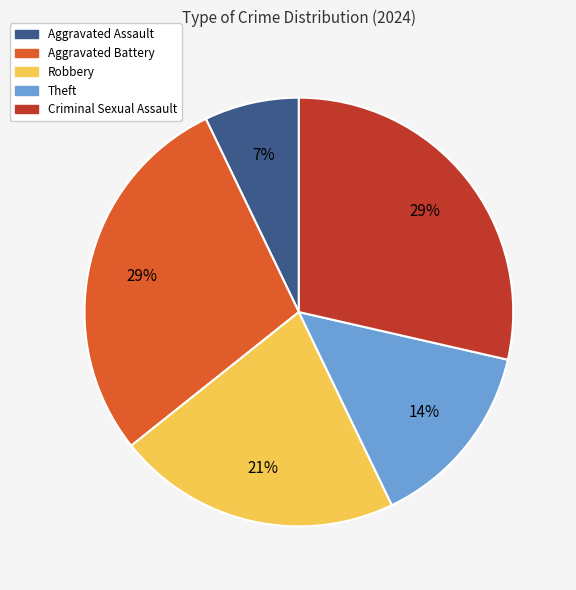

To the nearest percent, what is the combined percentage of Aggravated Assault and Aggravated Battery?

36%